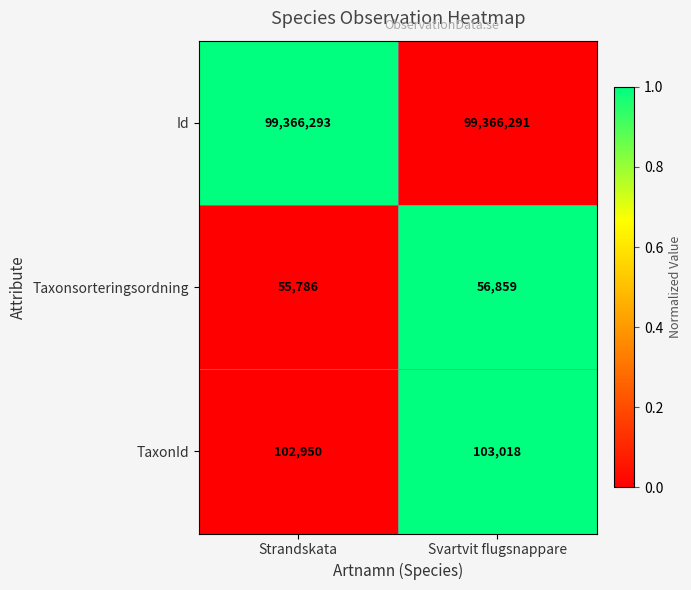

Read the Taxonsorteringsordning value at Svartvit flugsnappare.

56859